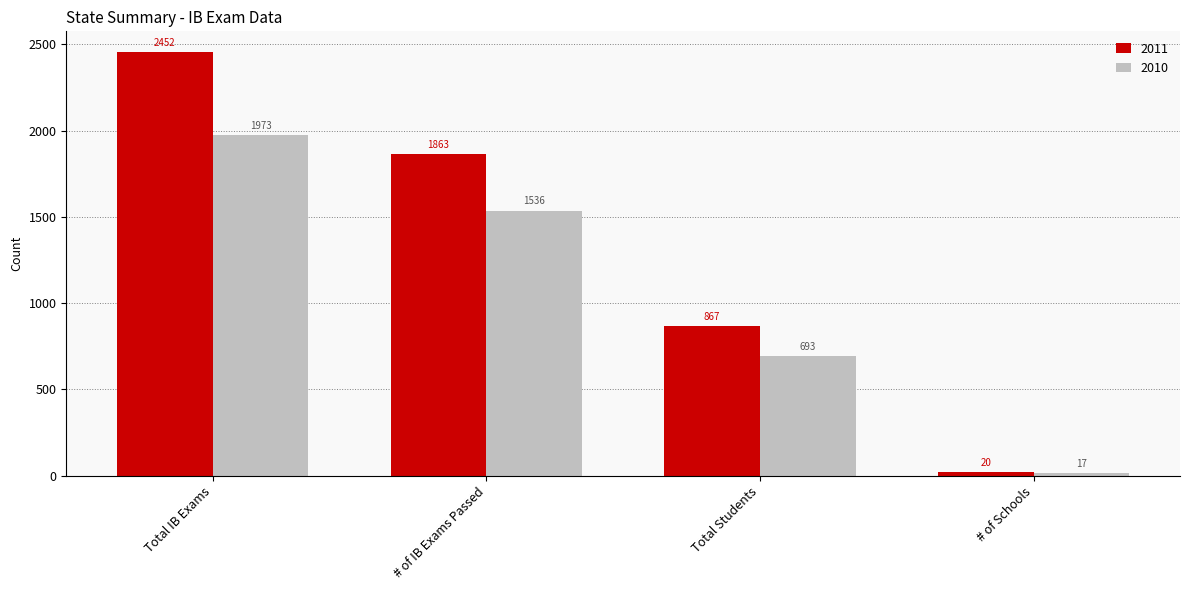

What is the value of the 2011 bar at the 4th from the left?

20